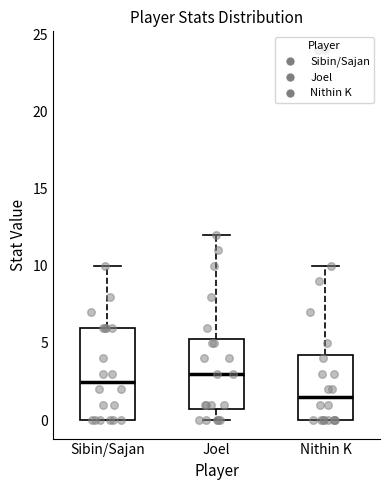

Comparing the boxes themselves (not the whiskers), which one is the tallest?

Sibin/Sajan